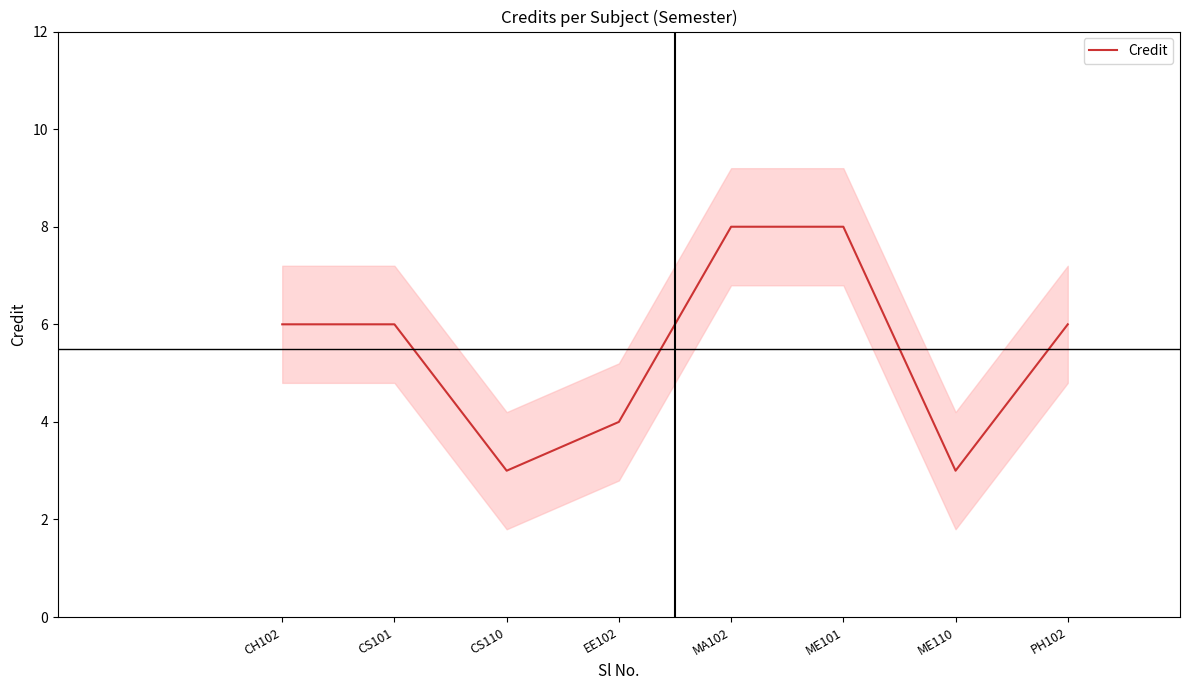

What is the difference between the values at CH102 and ME110?

3